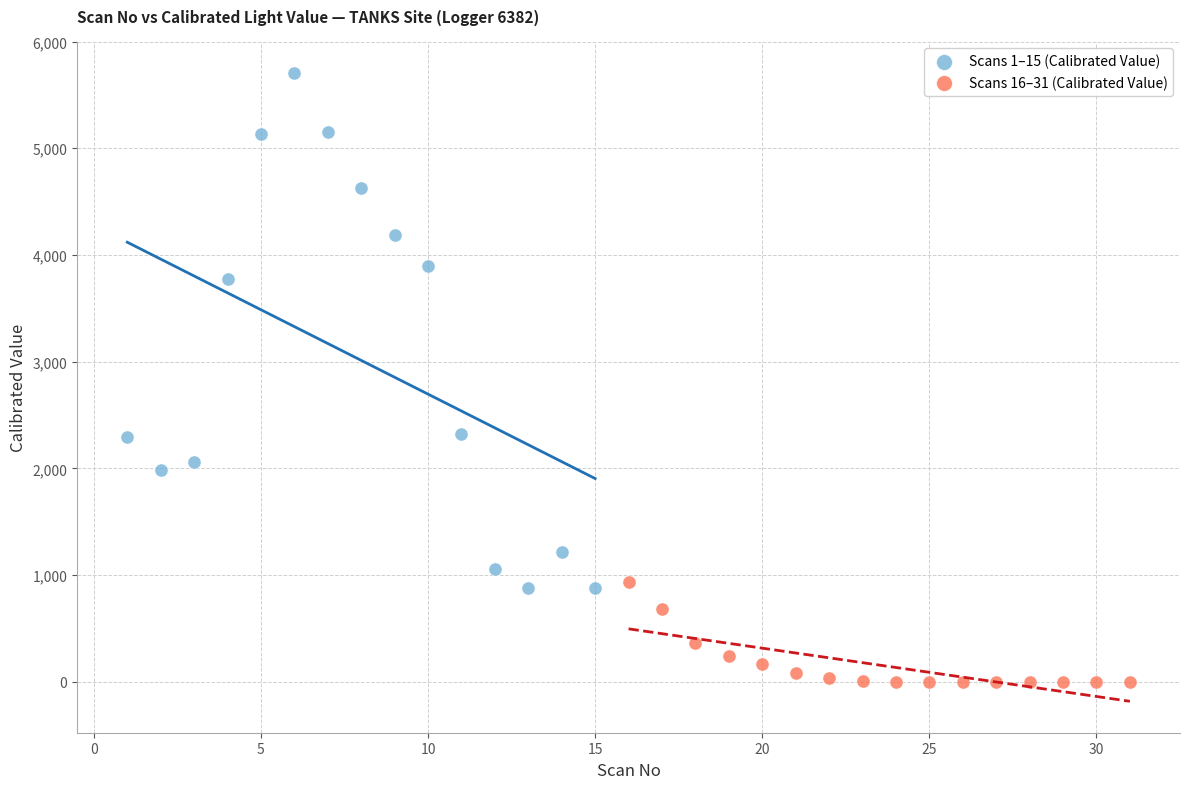

Which series contains the highest Y value?

Scans 1–15 (Calibrated Value)